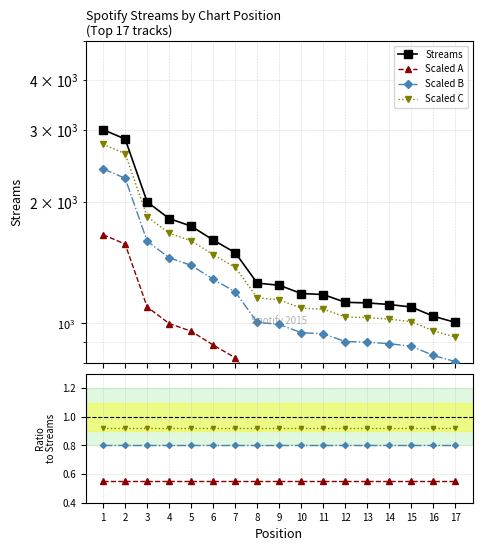

Rank the series by their maximum value, from highest to lowest.

Streams, Scaled C, Scaled B, Scaled A